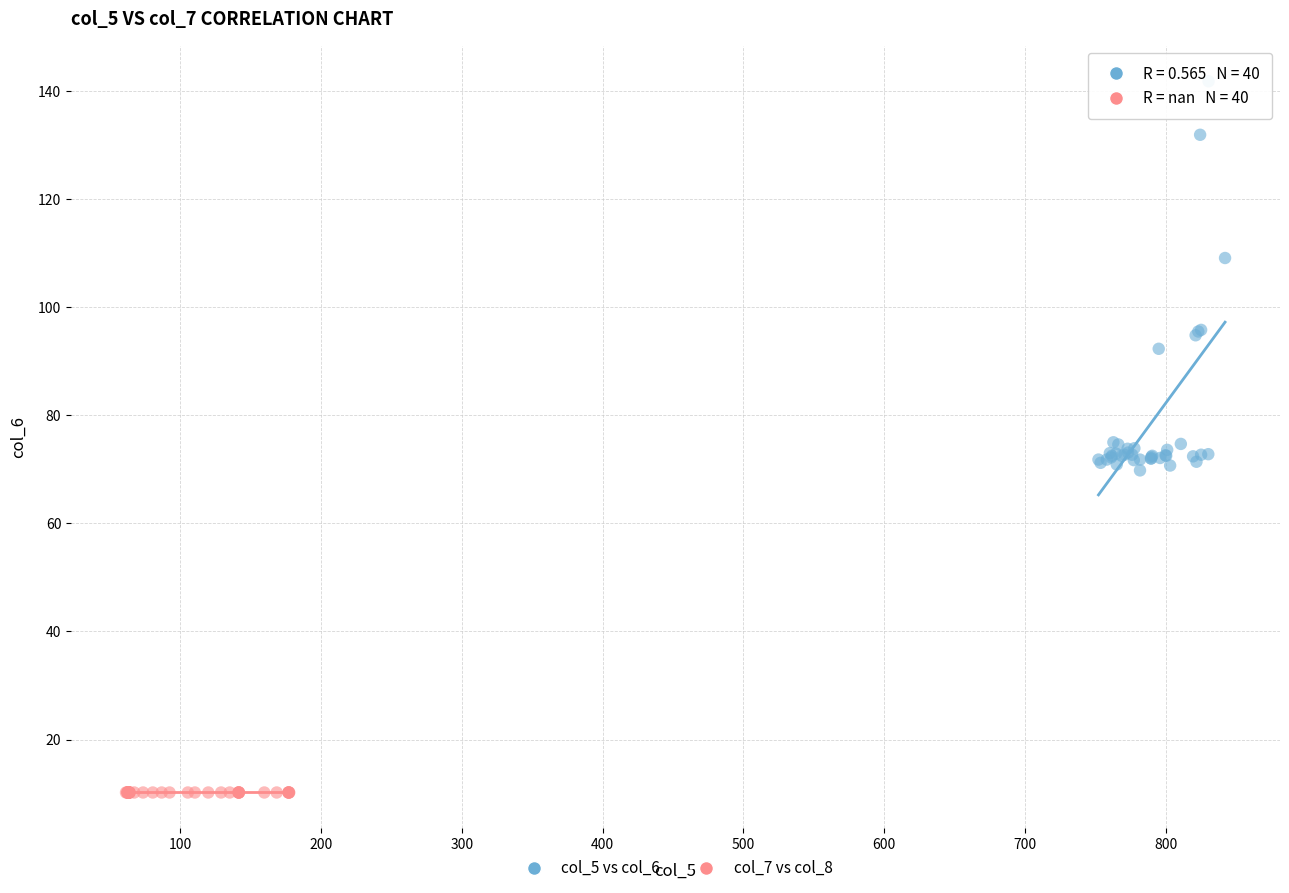

Which series reaches the maximum Y coordinate?

col_5 vs col_6